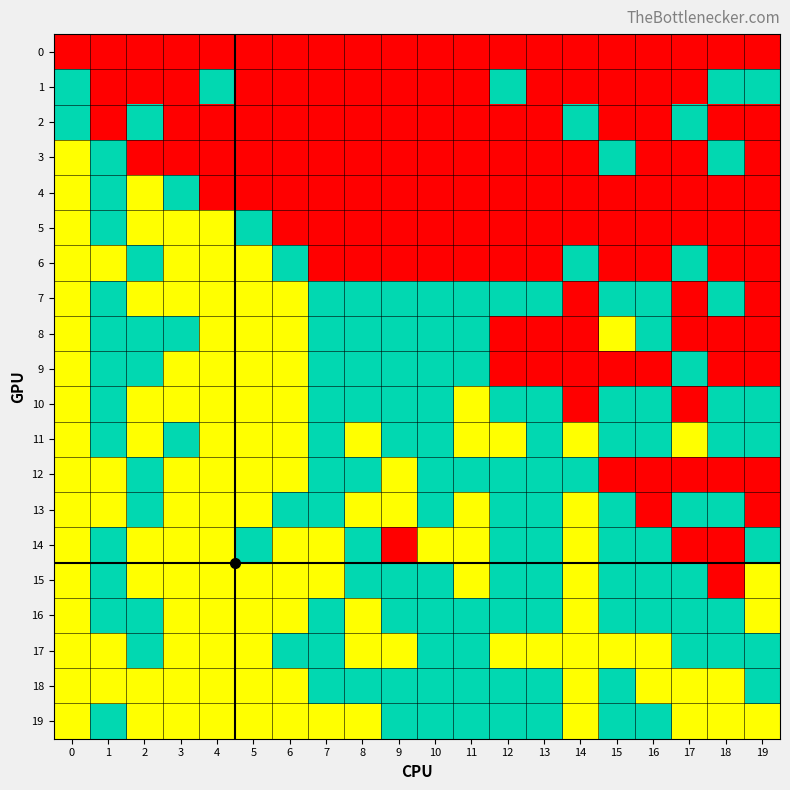

Reading right to left, extract all data points from this chart.

0: 19=-1	18=-1	17=-1	16=-1	15=-1	14=-1	13=-1	12=-1	11=-1	10=-1	9=-1	8=-1	7=-1	6=-1	5=-1	4=-1	3=-1	2=-1	1=-1	0=-1
1: 19=0	18=0	17=-1	16=-1	15=-1	14=-1	13=-1	12=0	11=-1	10=-1	9=-1	8=-1	7=-1	6=-1	5=-1	4=0	3=-1	2=-1	1=-1	0=0
2: 19=-1	18=-1	17=0	16=-1	15=-1	14=0	13=-1	12=-1	11=-1	10=-1	9=-1	8=-1	7=-1	6=-1	5=-1	4=-1	3=-1	2=0	1=-1	0=0
3: 19=-1	18=0	17=-1	16=-1	15=0	14=-1	13=-1	12=-1	11=-1	10=-1	9=-1	8=-1	7=-1	6=-1	5=-1	4=-1	3=-1	2=-1	1=0	0=1
4: 19=-1	18=-1	17=-1	16=-1	15=-1	14=-1	13=-1	12=-1	11=-1	10=-1	9=-1	8=-1	7=-1	6=-1	5=-1	4=-1	3=0	2=1	1=0	0=1
5: 19=-1	18=-1	17=-1	16=-1	15=-1	14=-1	13=-1	12=-1	11=-1	10=-1	9=-1	8=-1	7=-1	6=-1	5=0	4=1	3=1	2=1	1=0	0=1
6: 19=-1	18=-1	17=0	16=-1	15=-1	14=0	13=-1	12=-1	11=-1	10=-1	9=-1	8=-1	7=-1	6=0	5=1	4=1	3=1	2=0	1=1	0=1
7: 19=-1	18=0	17=-1	16=0	15=0	14=-1	13=0	12=0	11=0	10=0	9=0	8=0	7=0	6=1	5=1	4=1	3=1	2=1	1=0	0=1
8: 19=-1	18=-1	17=-1	16=0	15=1	14=-1	13=-1	12=-1	11=0	10=0	9=0	8=0	7=0	6=1	5=1	4=1	3=0	2=0	1=0	0=1
9: 19=-1	18=-1	17=0	16=-1	15=-1	14=-1	13=-1	12=-1	11=0	10=0	9=0	8=0	7=0	6=1	5=1	4=1	3=1	2=0	1=0	0=1
10: 19=0	18=0	17=-1	16=0	15=0	14=-1	13=0	12=0	11=1	10=0	9=0	8=0	7=0	6=1	5=1	4=1	3=1	2=1	1=0	0=1
11: 19=0	18=0	17=1	16=0	15=0	14=1	13=0	12=1	11=1	10=0	9=0	8=1	7=0	6=1	5=1	4=1	3=0	2=1	1=0	0=1
12: 19=-1	18=-1	17=-1	16=-1	15=-1	14=0	13=0	12=0	11=0	10=0	9=1	8=0	7=0	6=1	5=1	4=1	3=1	2=0	1=1	0=1
13: 19=-1	18=0	17=0	16=-1	15=0	14=1	13=0	12=0	11=1	10=0	9=1	8=1	7=0	6=0	5=1	4=1	3=1	2=0	1=1	0=1
14: 19=0	18=-1	17=-1	16=0	15=0	14=1	13=0	12=0	11=1	10=1	9=-1	8=0	7=1	6=1	5=0	4=1	3=1	2=1	1=0	0=1
15: 19=1	18=-1	17=0	16=0	15=0	14=1	13=0	12=0	11=1	10=0	9=0	8=0	7=1	6=1	5=1	4=1	3=1	2=1	1=0	0=1
16: 19=1	18=0	17=0	16=0	15=0	14=1	13=0	12=0	11=0	10=0	9=0	8=1	7=0	6=1	5=1	4=1	3=1	2=0	1=0	0=1
17: 19=0	18=0	17=0	16=1	15=1	14=1	13=1	12=1	11=0	10=0	9=1	8=1	7=0	6=0	5=1	4=1	3=1	2=0	1=1	0=1
18: 19=0	18=1	17=1	16=1	15=0	14=1	13=0	12=0	11=0	10=0	9=0	8=0	7=0	6=1	5=1	4=1	3=1	2=1	1=1	0=1
19: 19=1	18=1	17=1	16=0	15=0	14=1	13=0	12=0	11=0	10=0	9=0	8=1	7=1	6=1	5=1	4=1	3=1	2=1	1=0	0=1